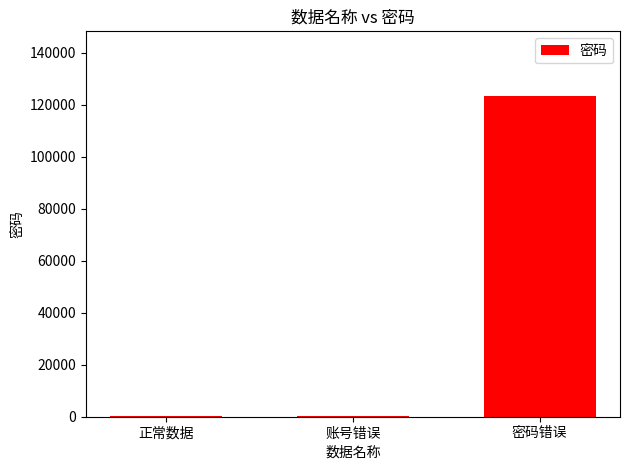

Reading left to right, list all the values displayed in this chart.

123	123	123456